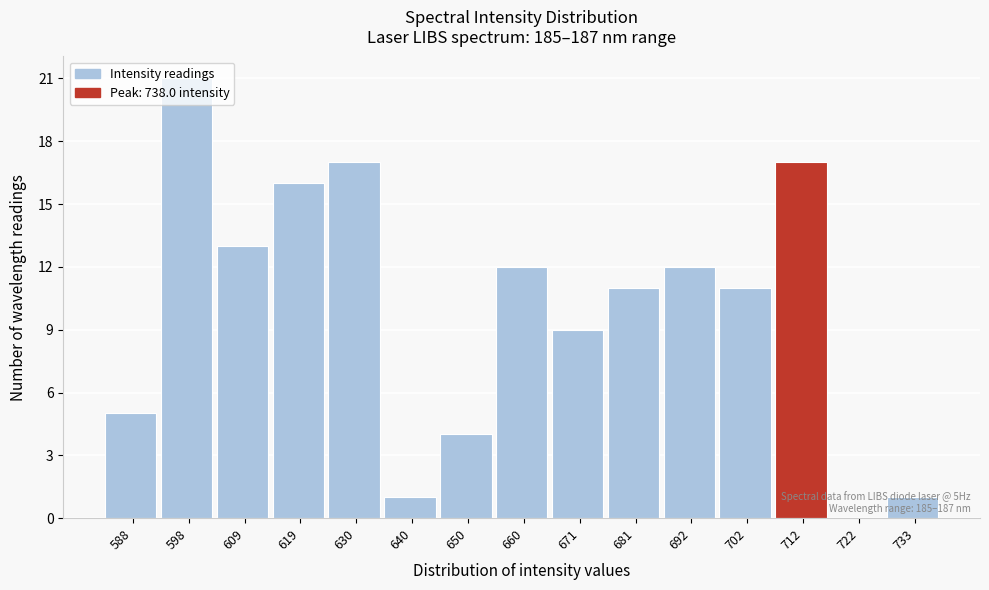

Which range on the x-axis has the tallest bar?

594 to 604